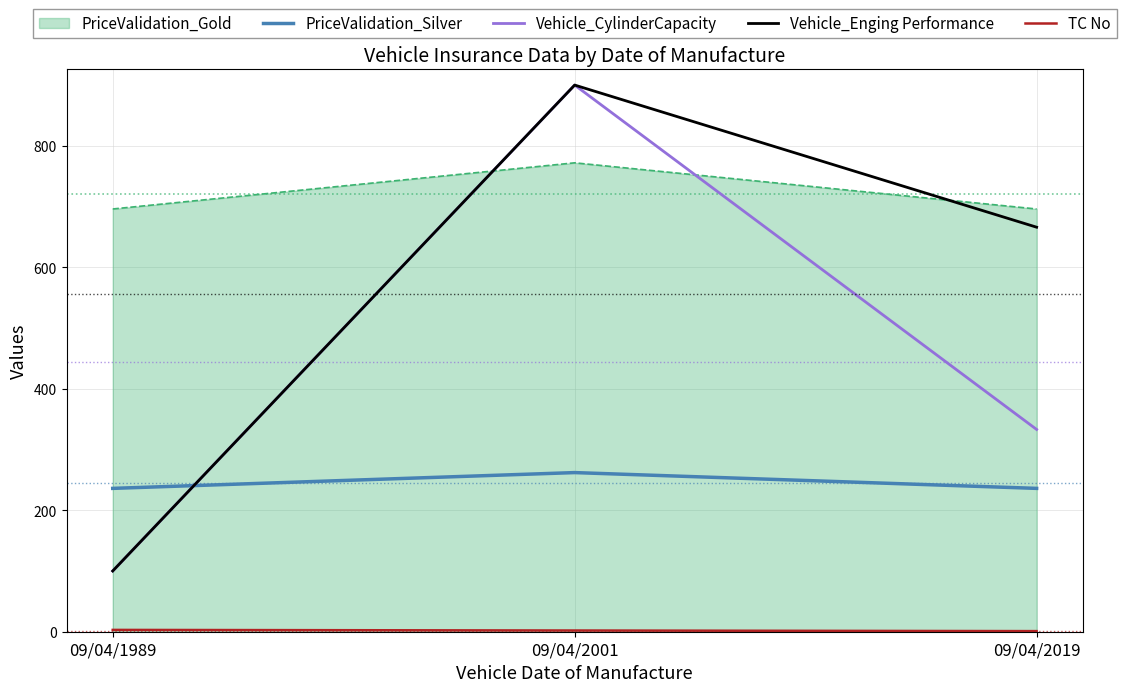

Which series has the largest total across all categories?

PriceValidation_Gold